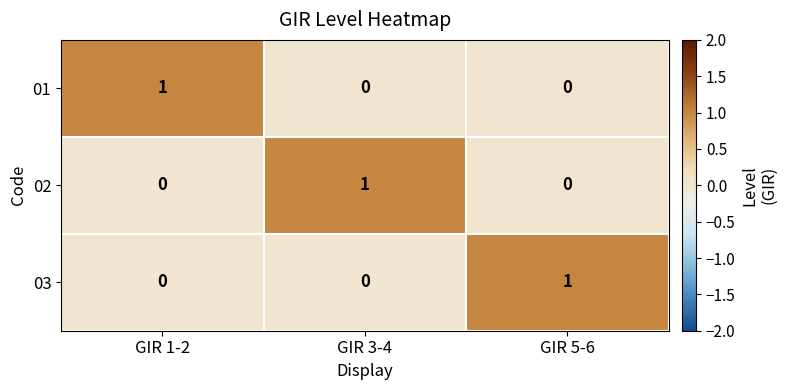

At how many categories does at least one series exceed 0?

3